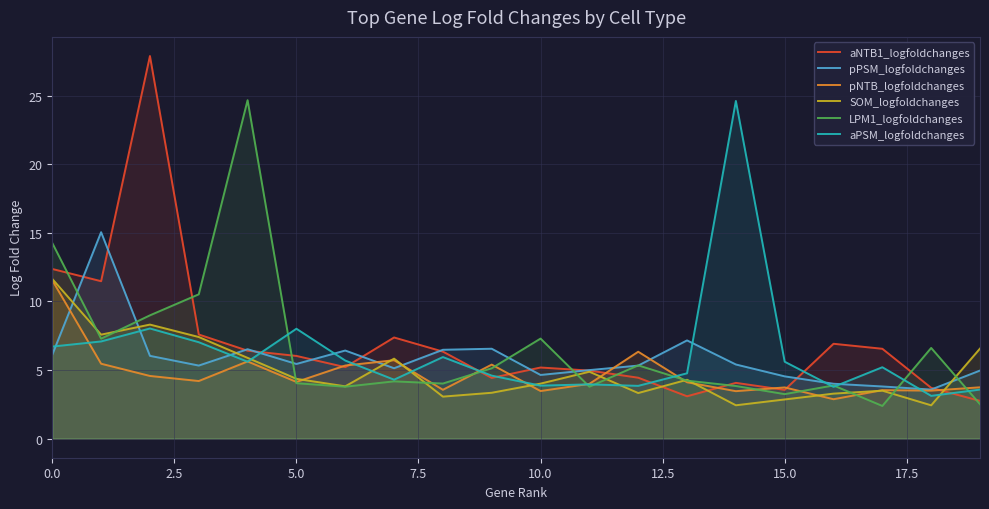

The SOM_logfoldchanges series shows 2.9 at 15.0. True or false?

True